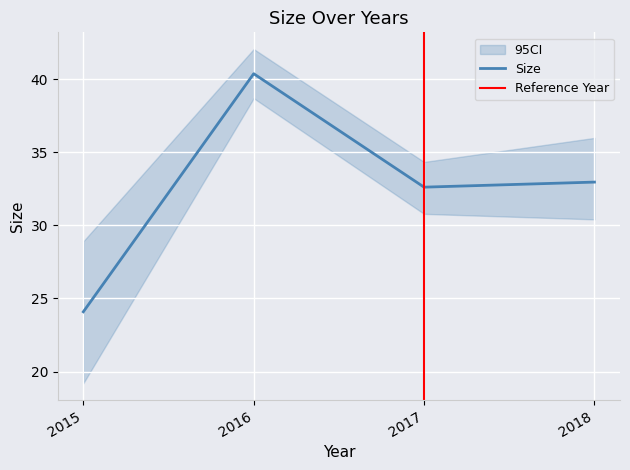

Which label corresponds to the smallest value in the chart?

2015